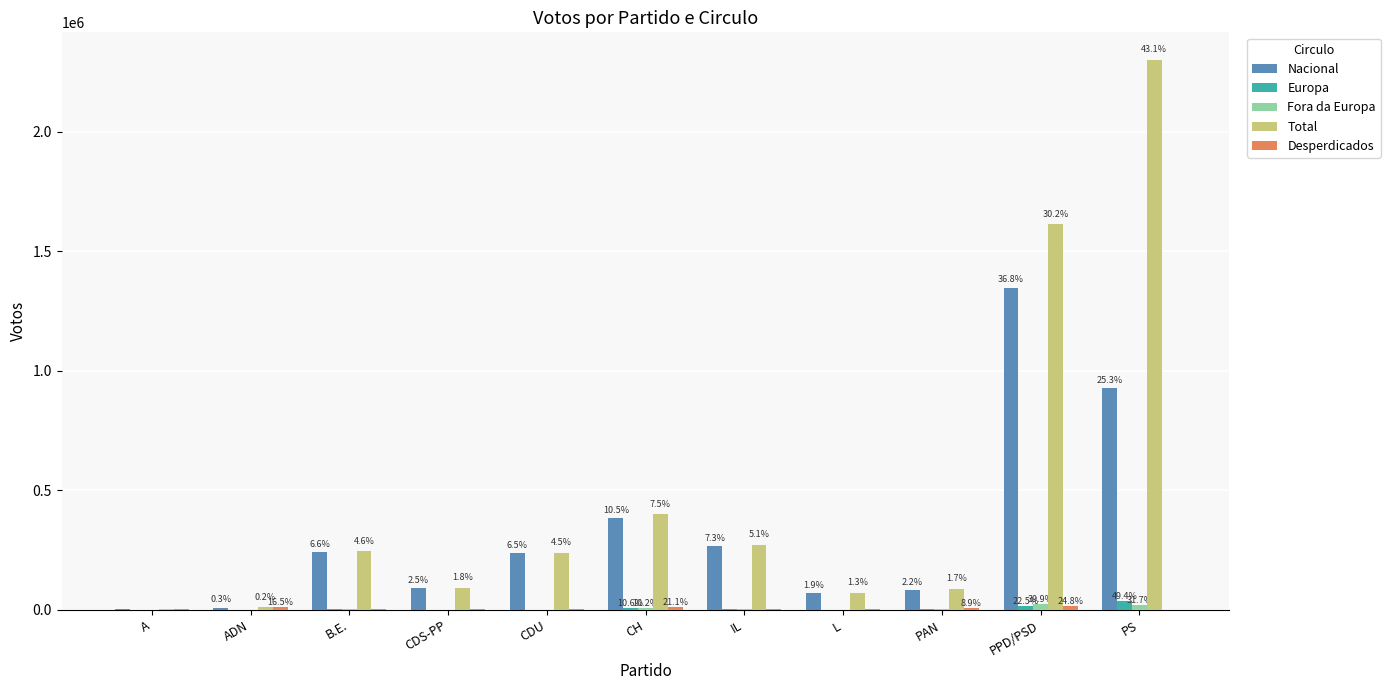

Does the chart contain stacked bars?

No